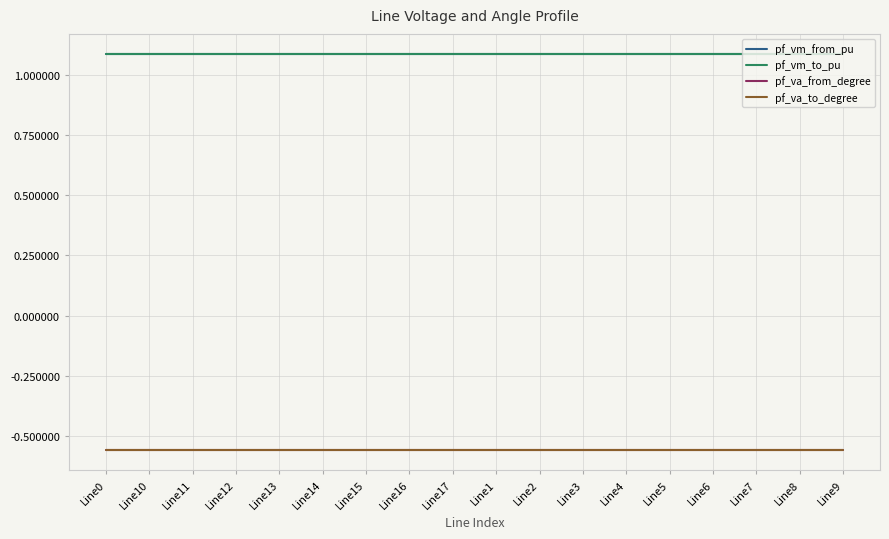

Rank the series at Line0 from highest to lowest value.

pf_vm_from_pu, pf_vm_to_pu, pf_va_to_degree, pf_va_from_degree